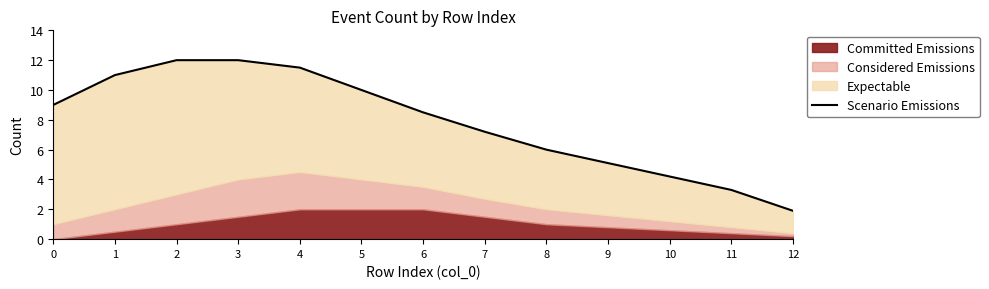

Approximately how many times larger is the value at 3 compared to 5?

1.2